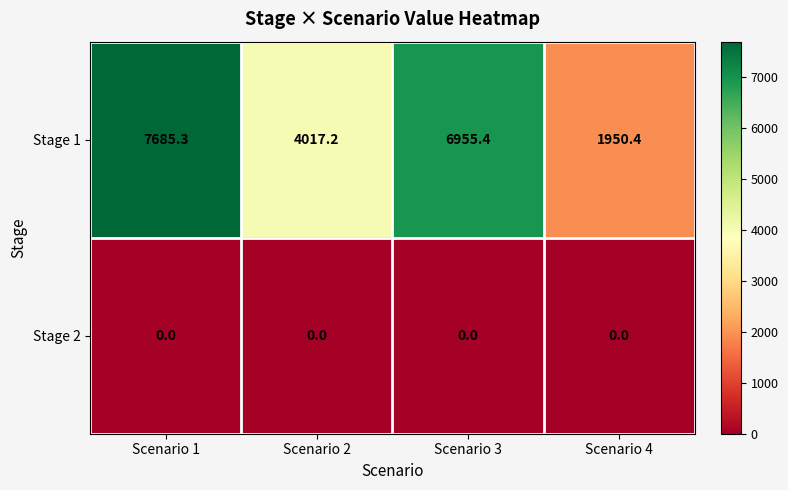

What is the total value across all series at Scenario 3?

6955.4